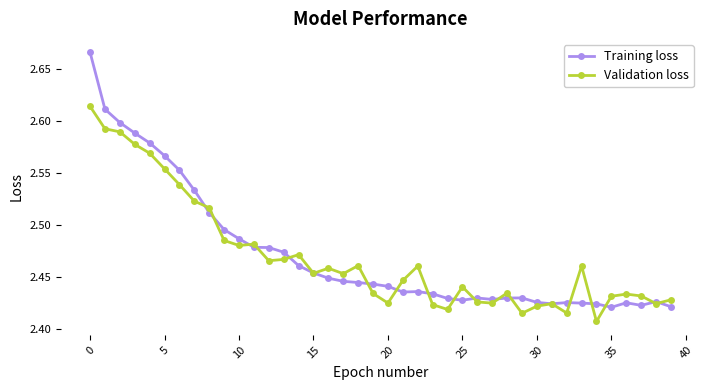

At how many categories does at least one series exceed 2?

40